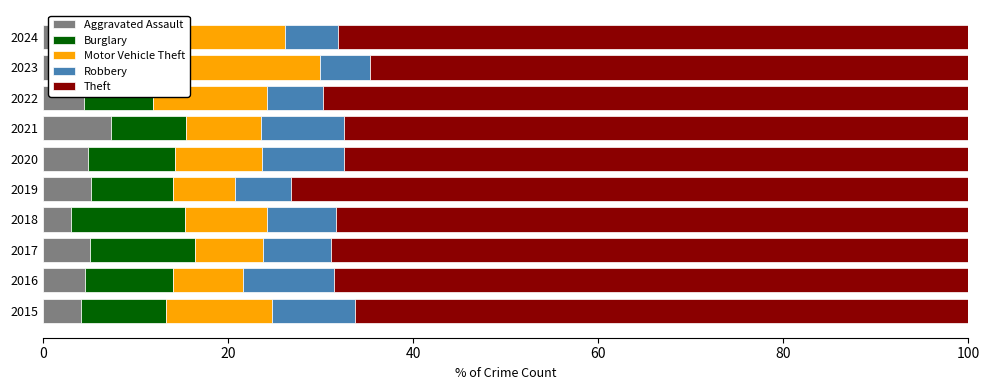

What are all the series names shown in the legend?

Aggravated Assault, Burglary, Motor Vehicle Theft, Robbery, Theft